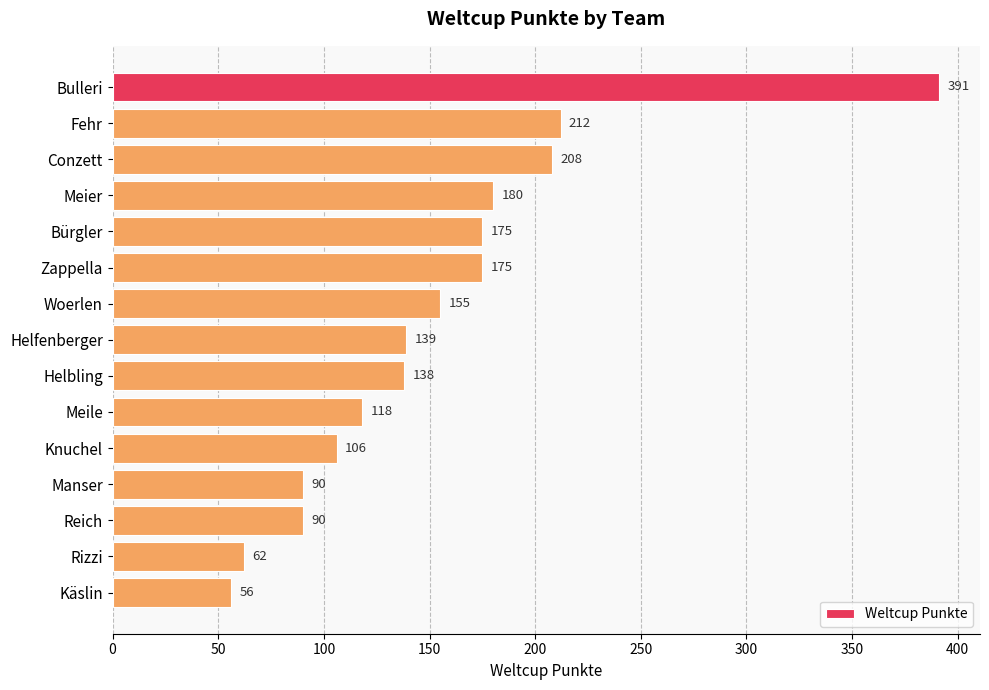

The value at Knuchel is 106. True or false?

True